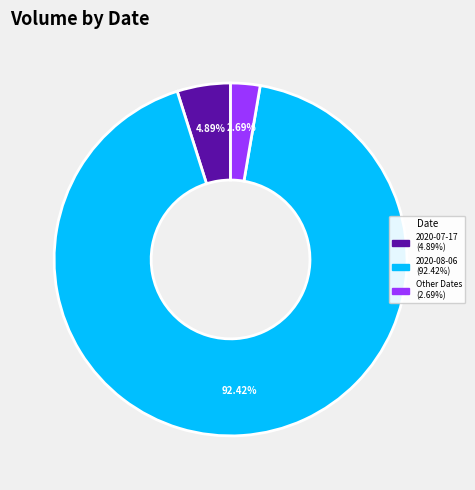

Is there any slice that represents more than half of the pie?

Yes